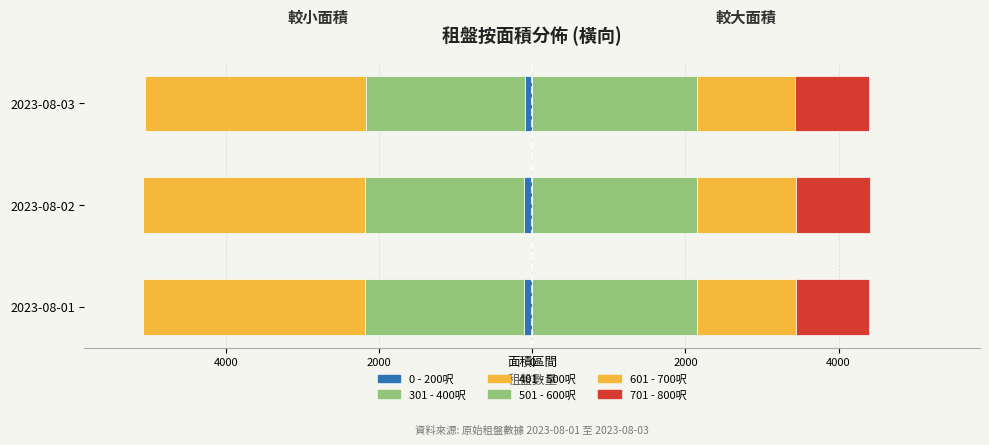

What is the sum of the 301 - 400呎 values at 2023-08-03 and 2023-08-02?

-4144